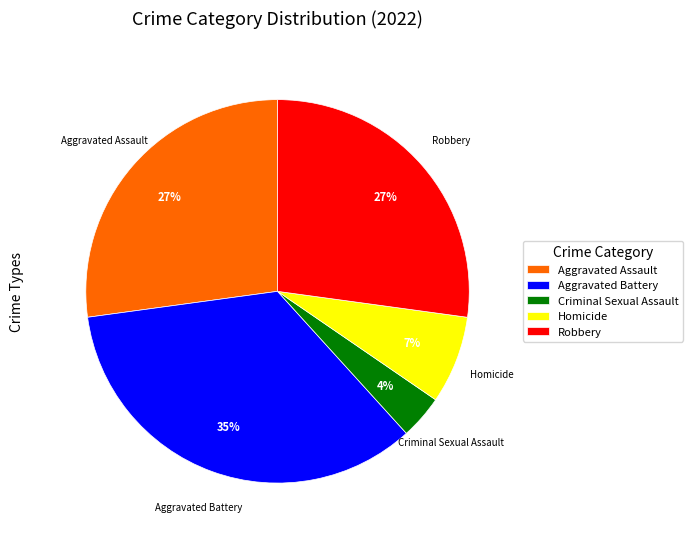

To the nearest percent, what is the difference between the largest and smallest slice percentages?

31%